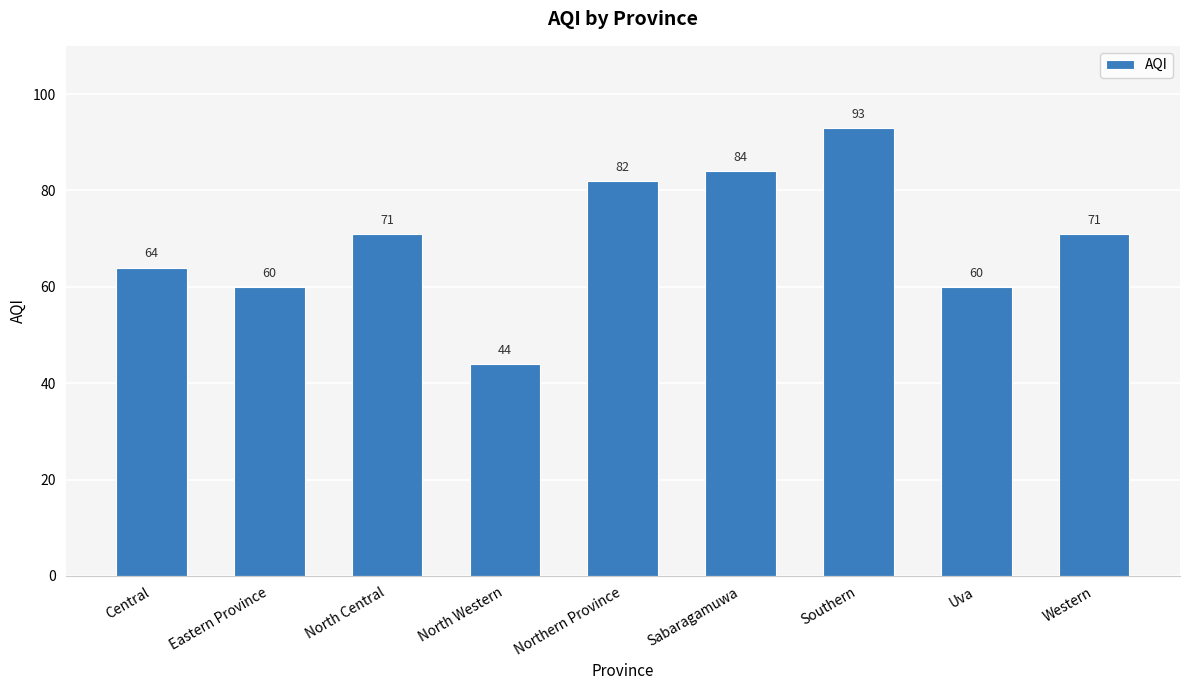

What is the label of the 6th bar from the left?

Sabaragamuwa